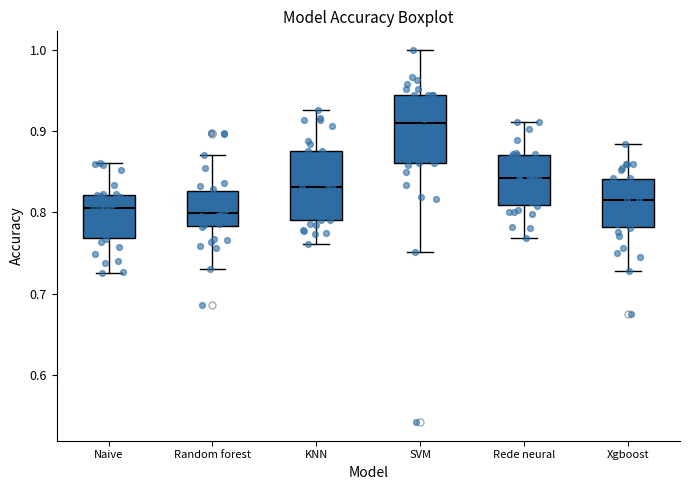

Reading left to right, transcribe this box plot: for each box, give where its median line is, the range the box spans, and where its two whiskers end, as read against the y-axis. The values are not printed on the chart, so give them approximately, as read against the axis.

Naive: median 0.81, box 0.77 to 0.82, whiskers 0.73 to 0.86
Random forest: median 0.80, box 0.78 to 0.83, whiskers 0.73 to 0.87
KNN: median 0.83, box 0.79 to 0.88, whiskers 0.76 to 0.93
SVM: median 0.91, box 0.86 to 0.94, whiskers 0.75 to 1.00
Rede neural: median 0.84, box 0.81 to 0.87, whiskers 0.77 to 0.91
Xgboost: median 0.82, box 0.78 to 0.84, whiskers 0.73 to 0.88